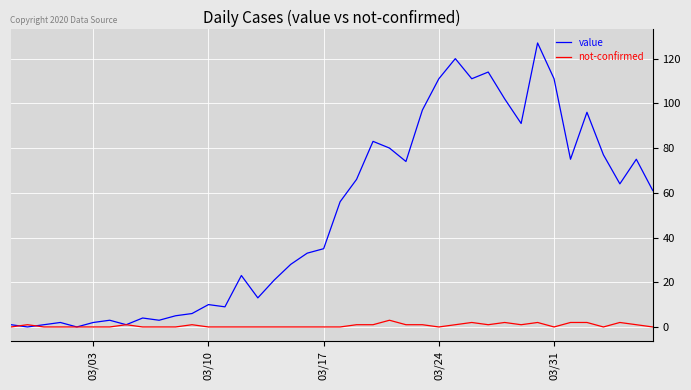

Which series has the largest total across all categories?

value